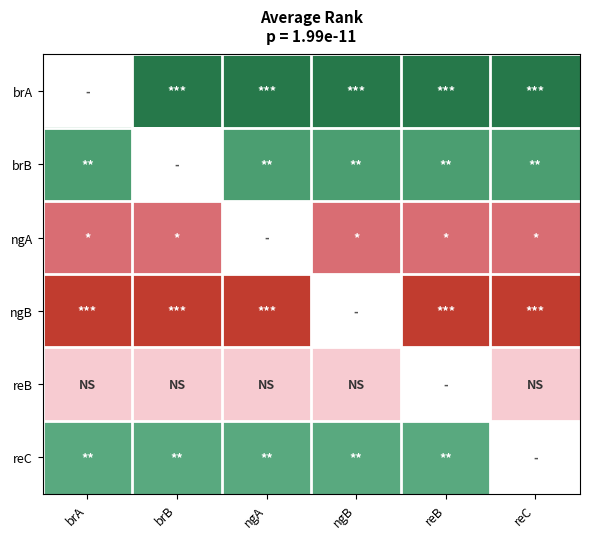

How many data points in brB are above 2?

5